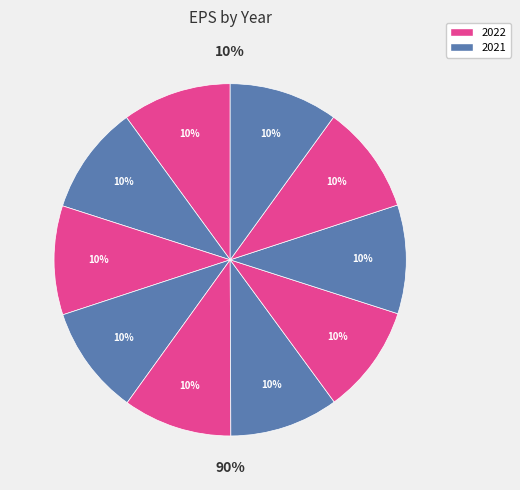

What percentage is NOT represented by 2016?

90.0%